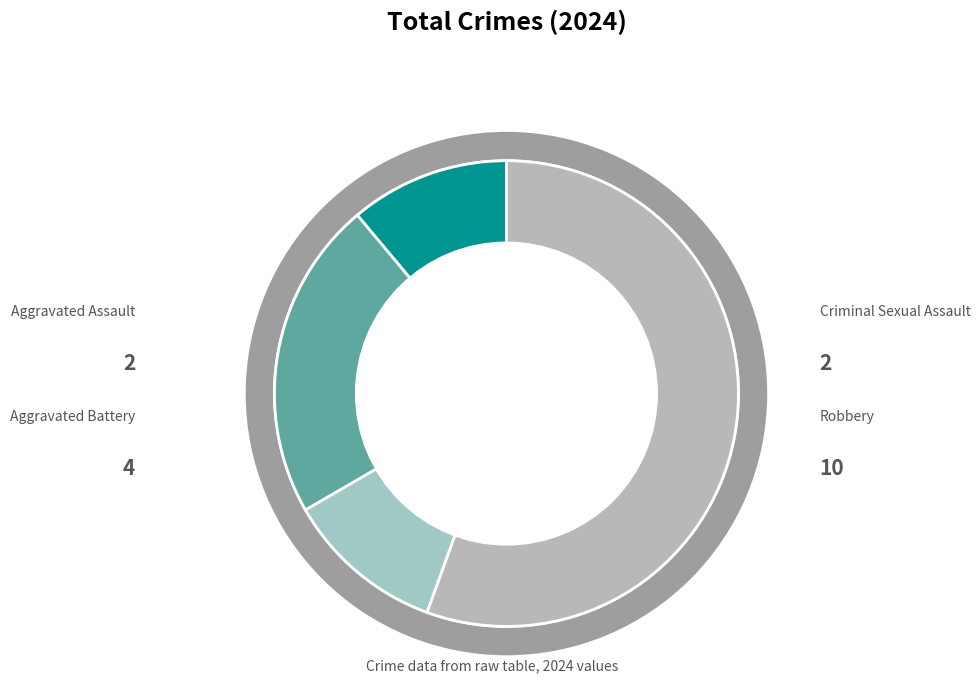

Which has a higher value, Aggravated Assault or Aggravated Battery?

Aggravated Battery